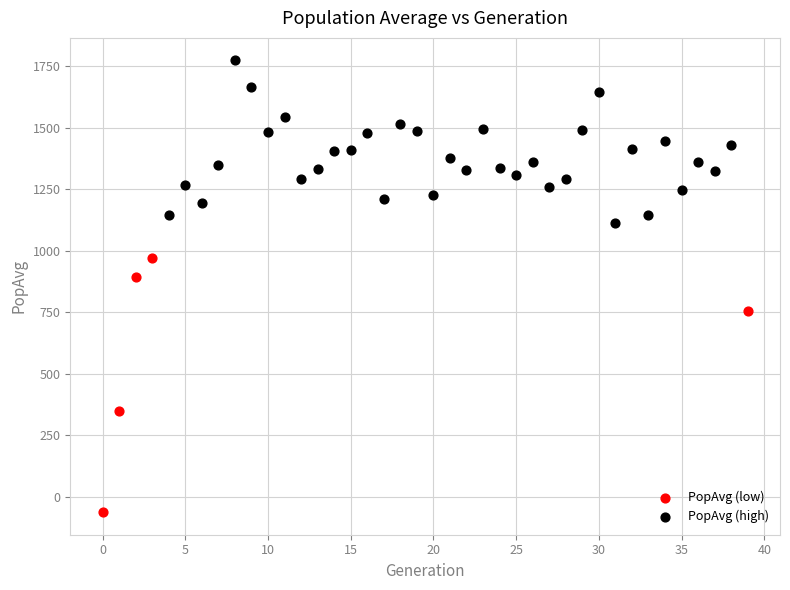

Which series contains the lowest Y value?

PopAvg (low)